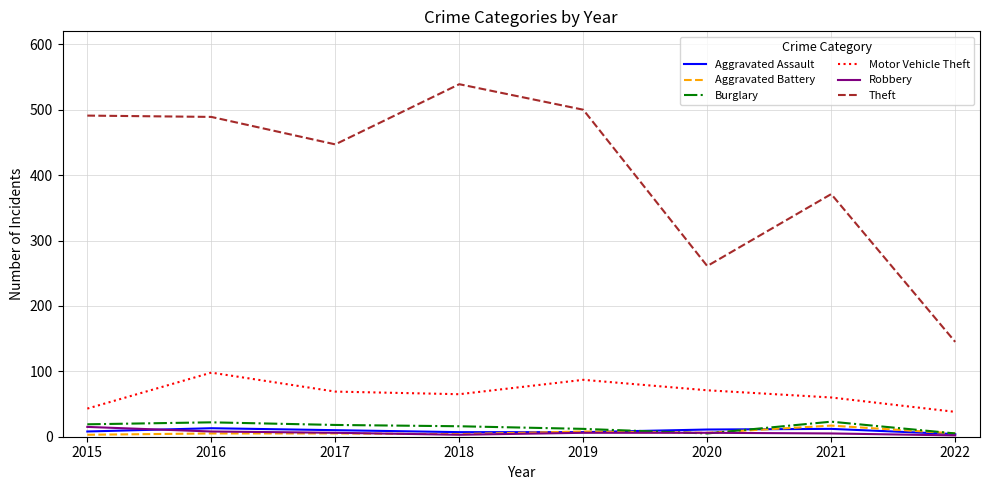

What is the approximate value of Burglary at 2019, to the nearest 10?

10